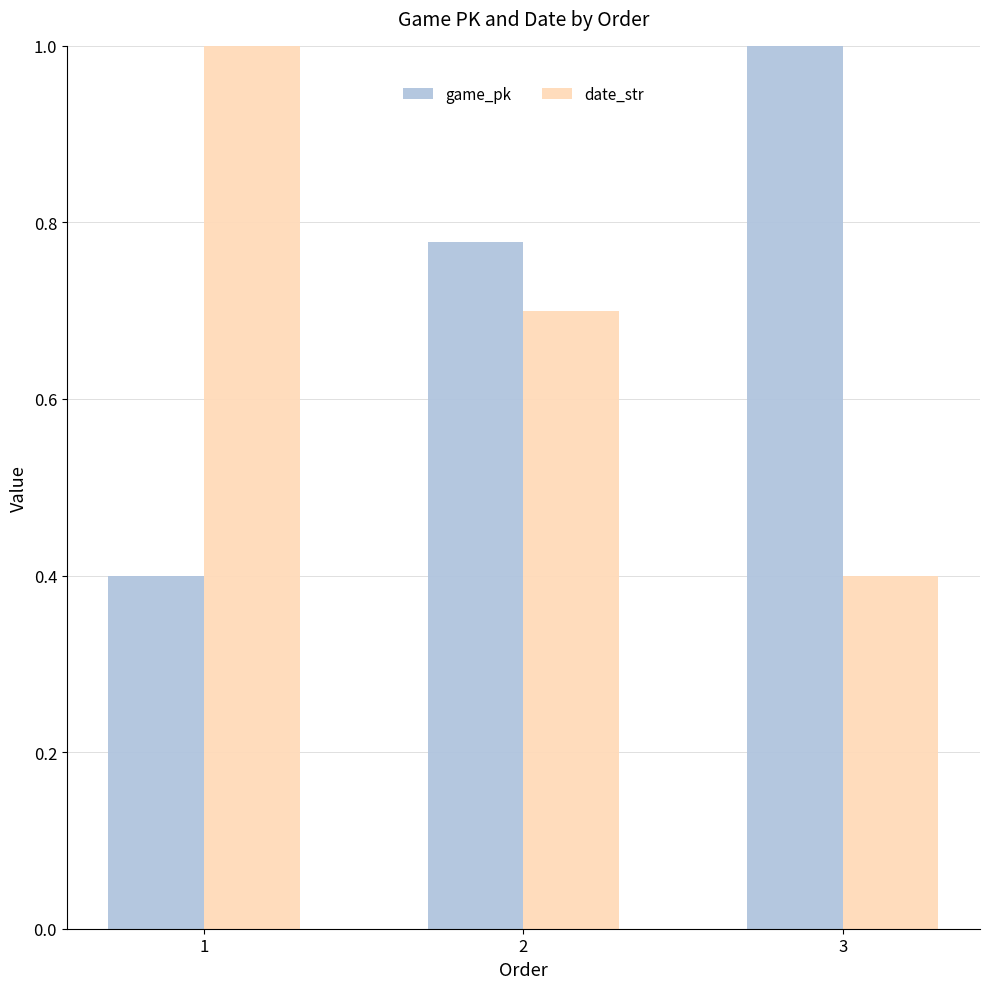

What is the difference between the highest and lowest values at 1?

0.6